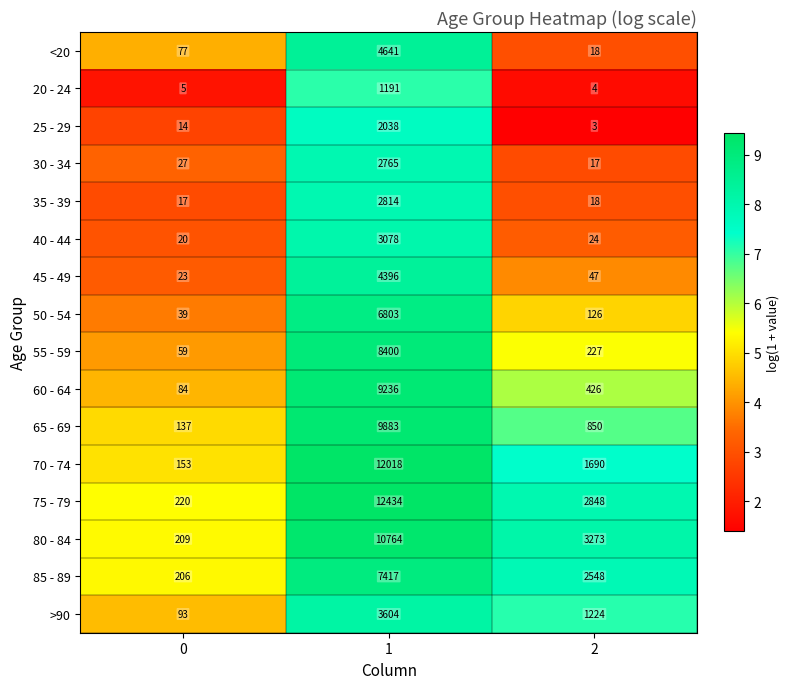

Rank the series at 0 from lowest to highest value.

20 - 24, 25 - 29, 35 - 39, 40 - 44, 45 - 49, 30 - 34, 50 - 54, 55 - 59, <20, 60 - 64, >90, 65 - 69, 70 - 74, 85 - 89, 80 - 84, 75 - 79